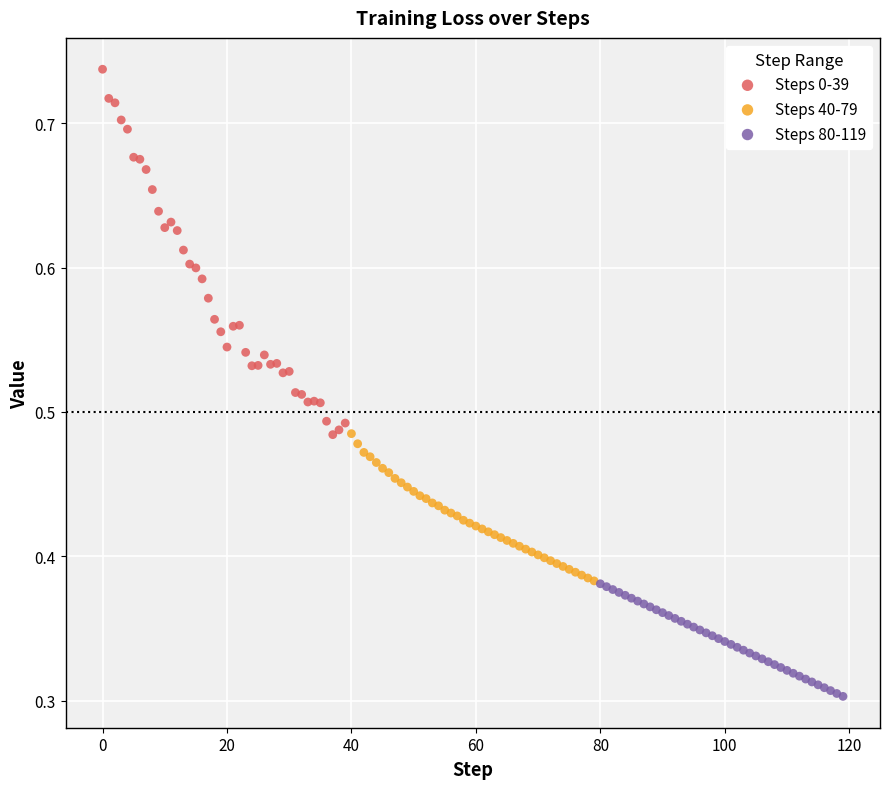

Which series reaches the minimum Y coordinate?

Steps 80-119